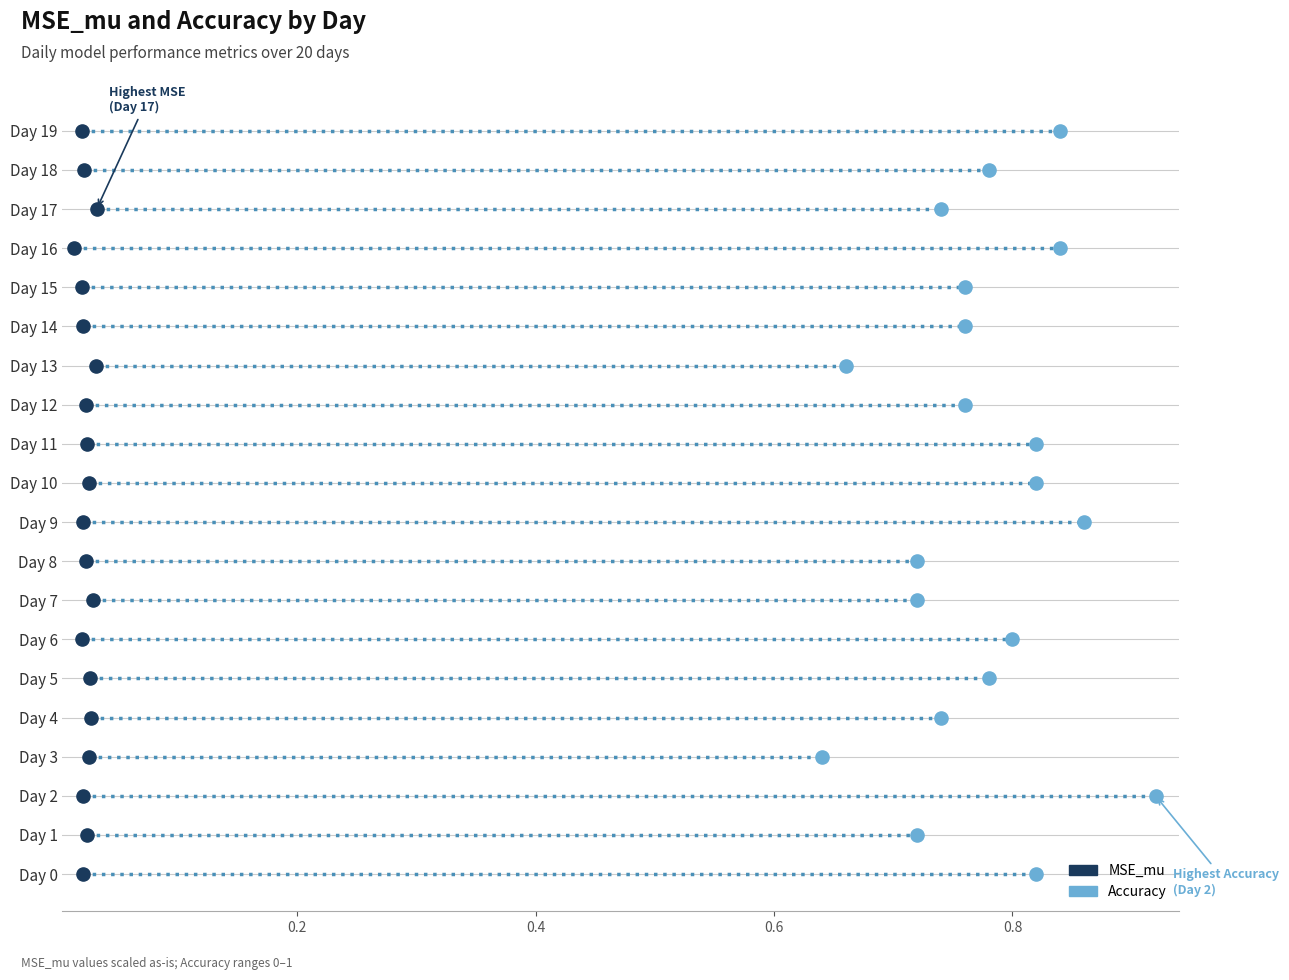

Which series reaches the minimum Y coordinate?

MSE_mu